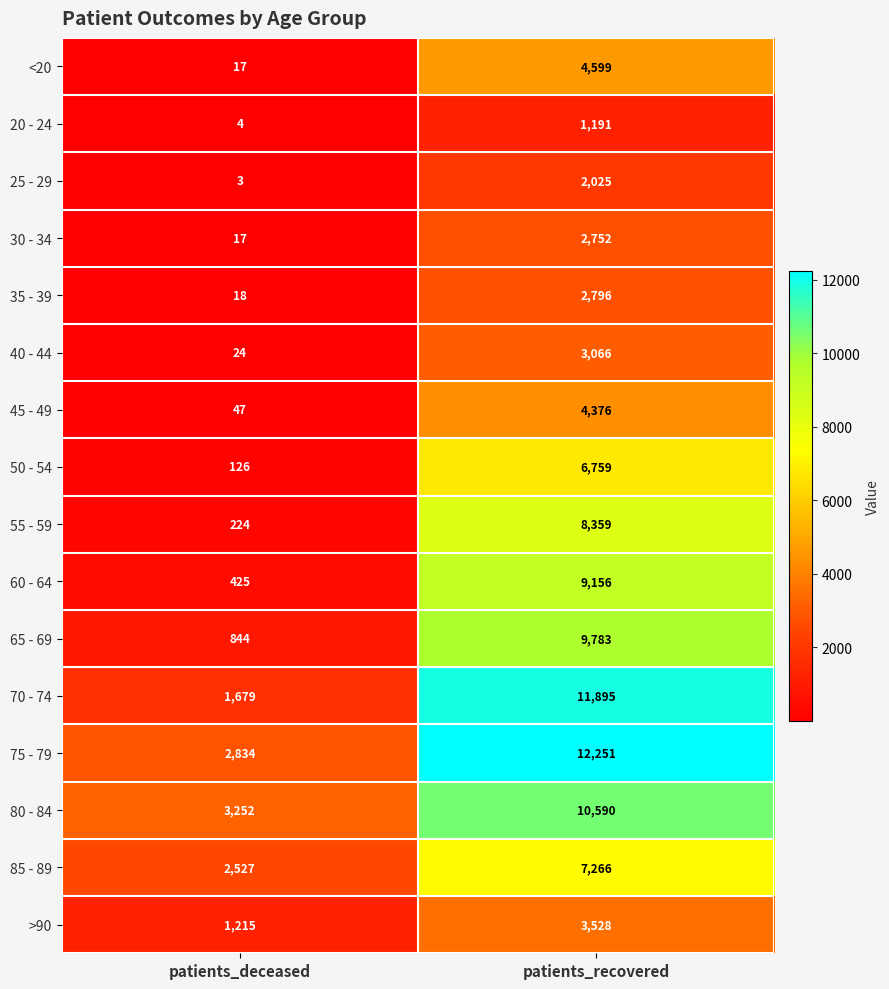

The value of 60 - 64 at patients_recovered is 3762. True or false?

False